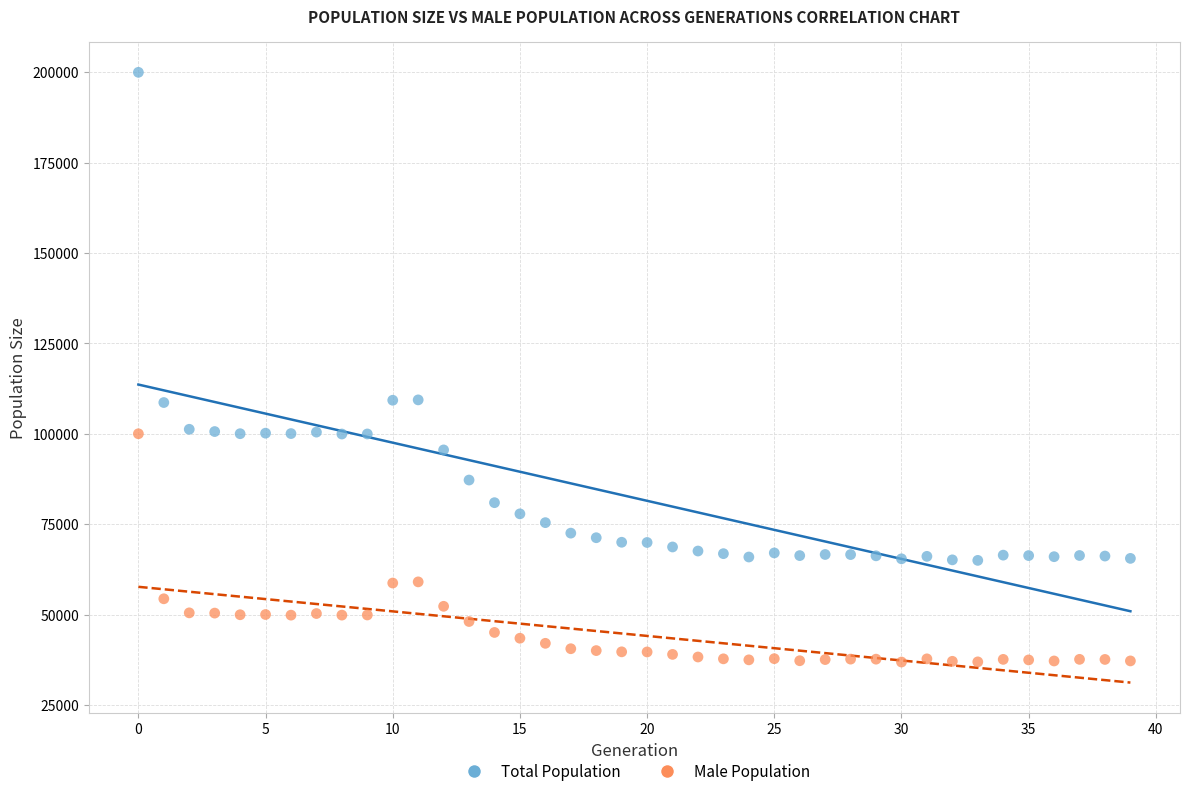

Across all data points, what is the range of Y values (max minus min)?

163047